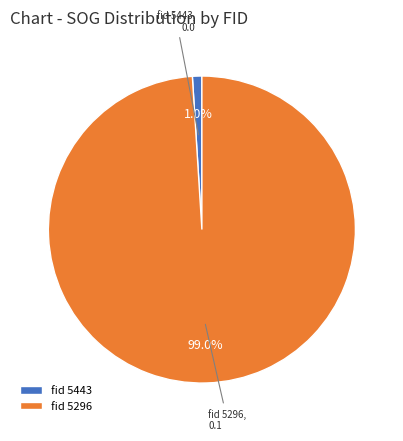

Count the number of slices in the pie.

2